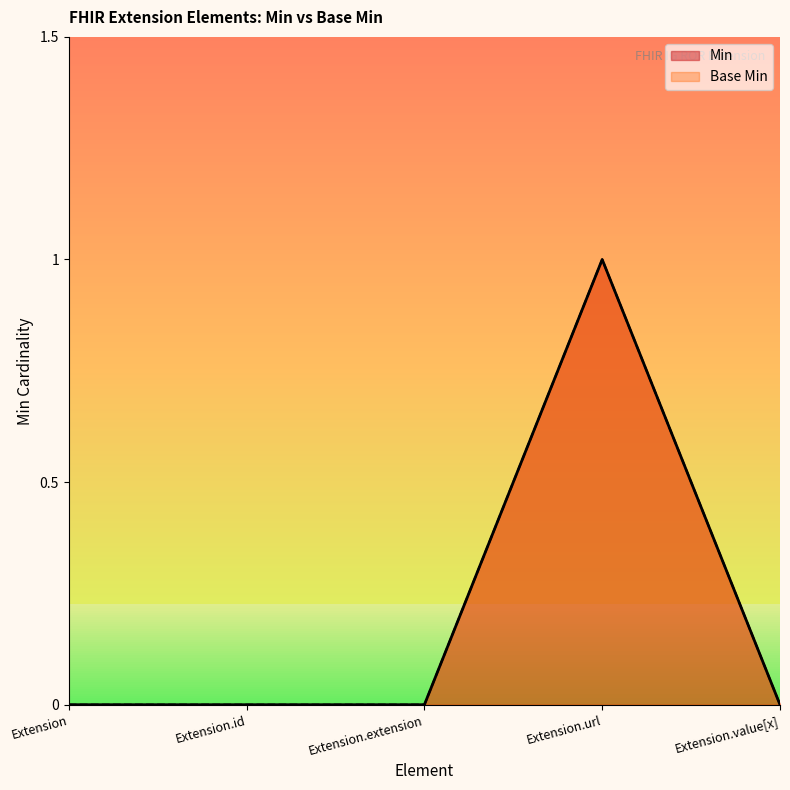

The Min series shows 1 at Extension.url. True or false?

True